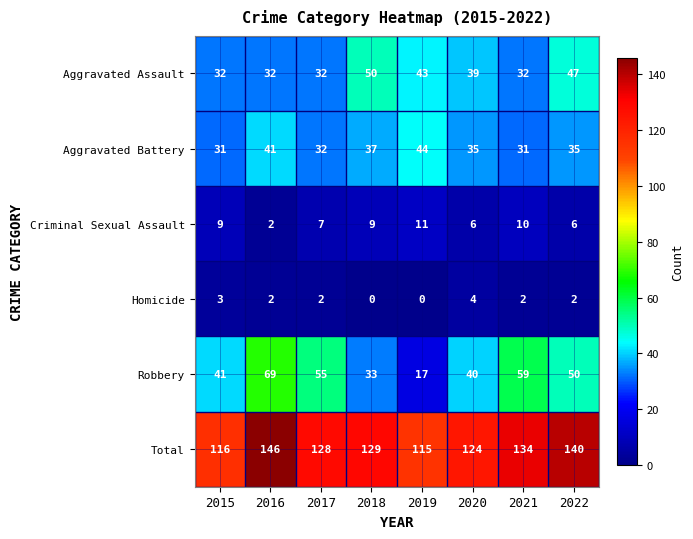

At how many categories does at least one series exceed 52?

8